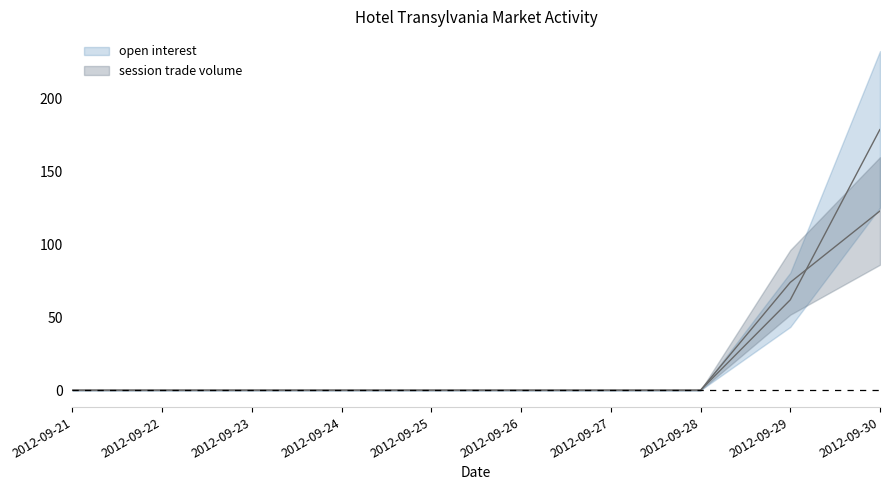

After their last crossing, which series has the higher values: session trade volume or open interest?

open interest